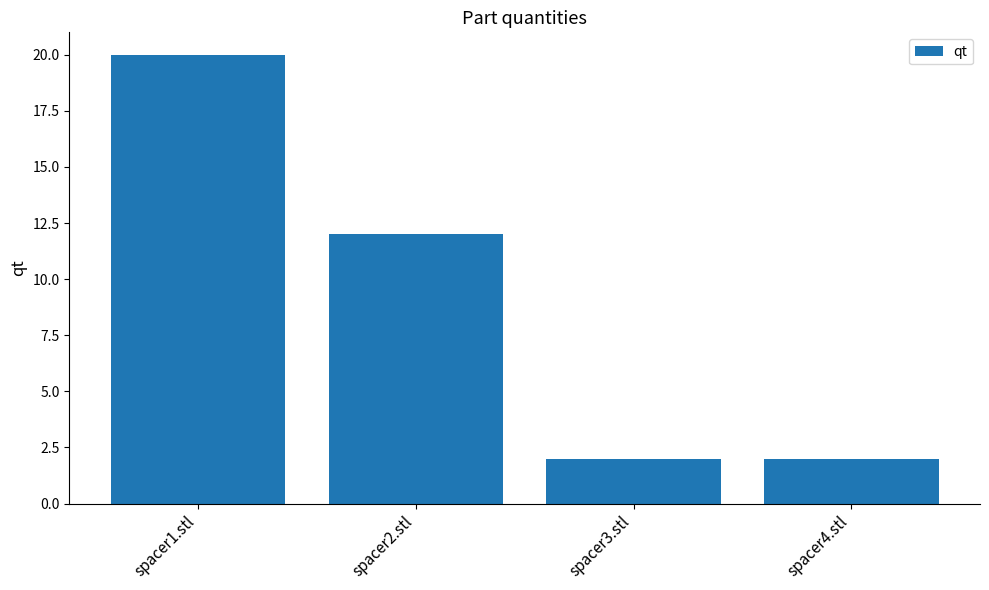

How many values are between 2 and 20?

4